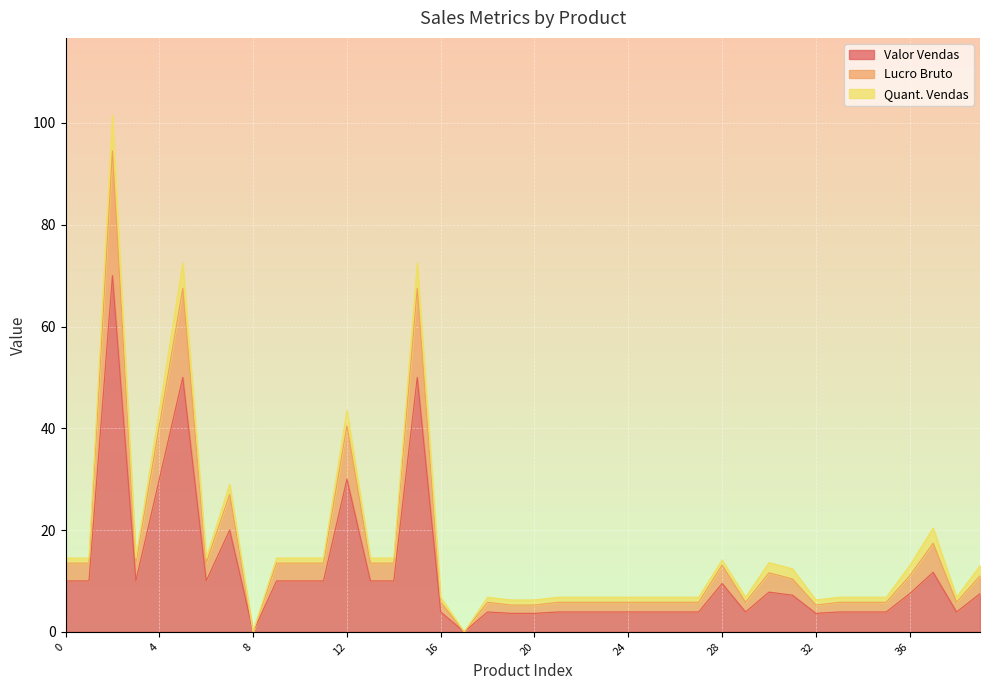

How many categories are shown in the chart?

40